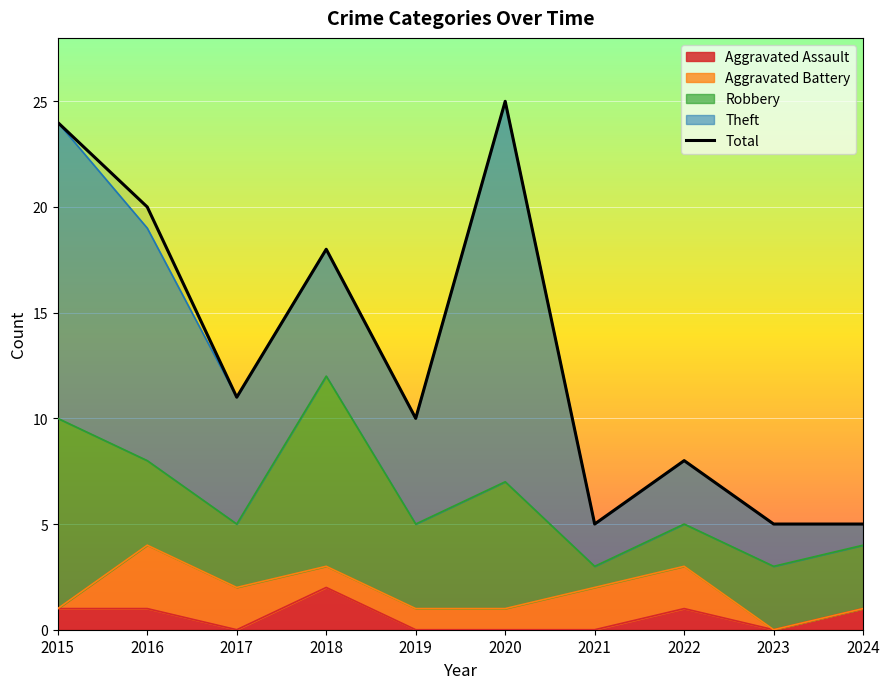

How many lines are shown in the chart?

1